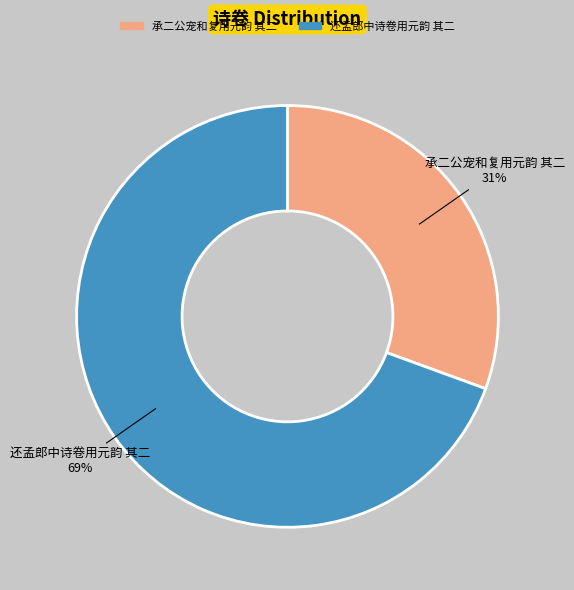

What is the majority slice?

还孟郎中诗卷用元韵 其二